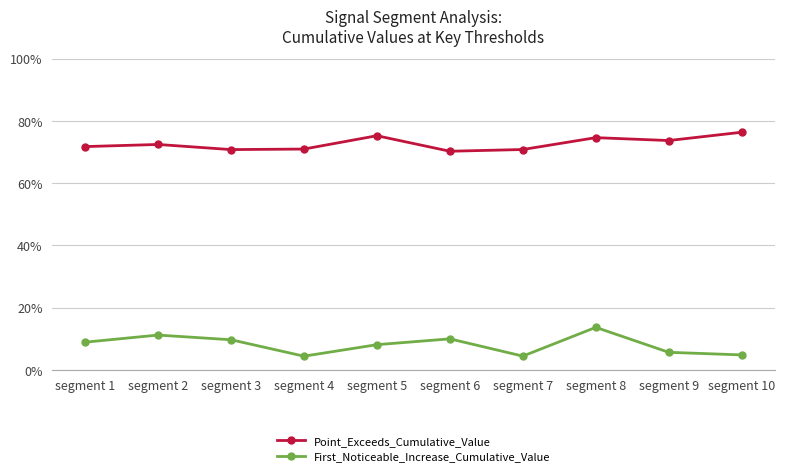

What is the lowest value of the Point_Exceeds_Cumulative_Value series?

0.7